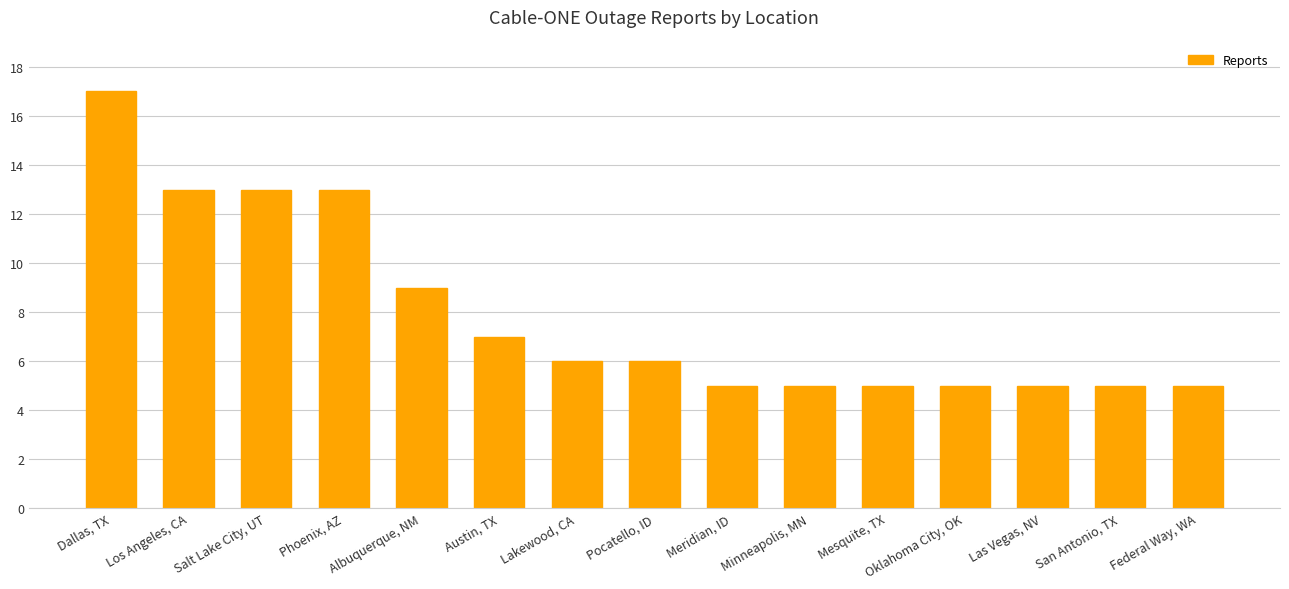

How many bars are there in total?

15